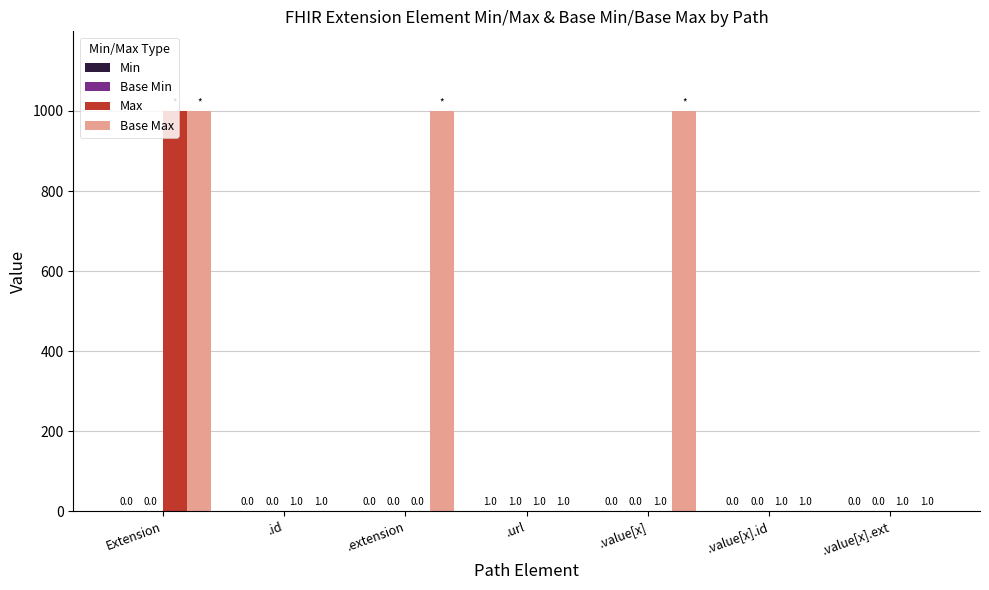

What is the total value across all series at .extension?

999